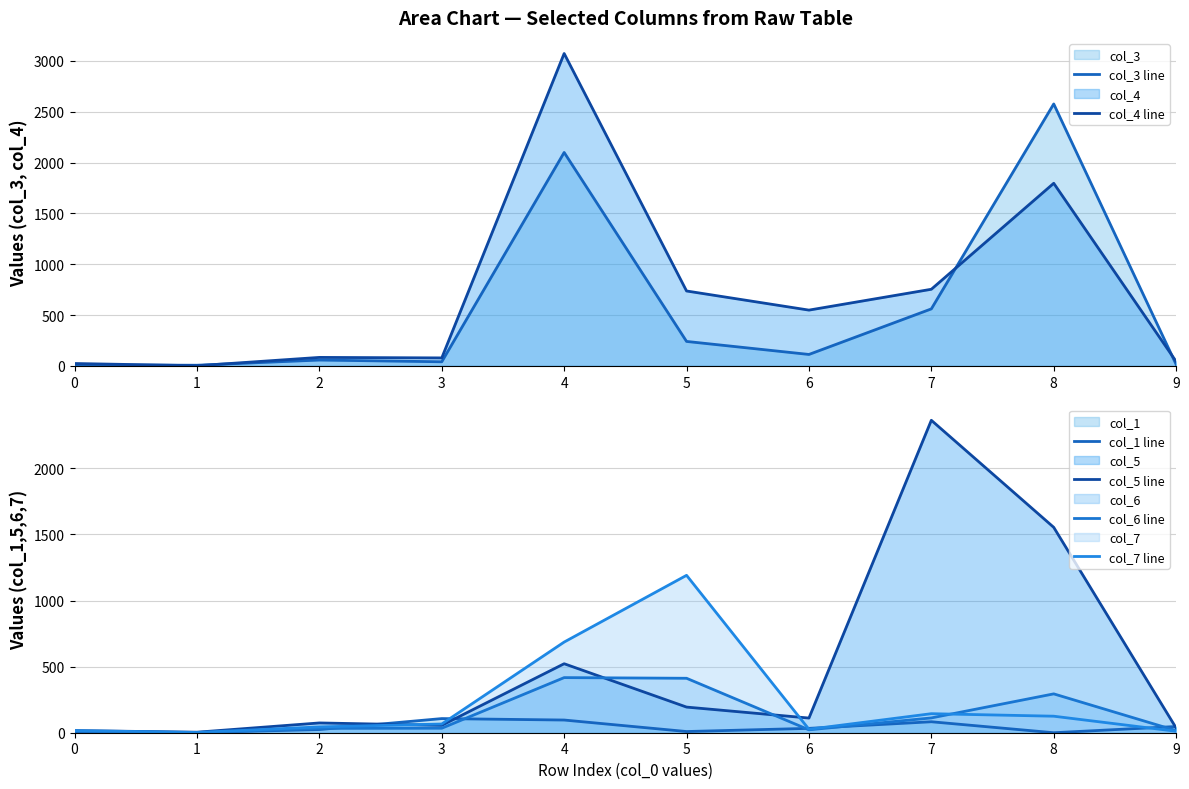

Rank the categories by col_6 line value from lowest to highest.

1, 0, 9, 6, 2, 3, 7, 8, 5, 4